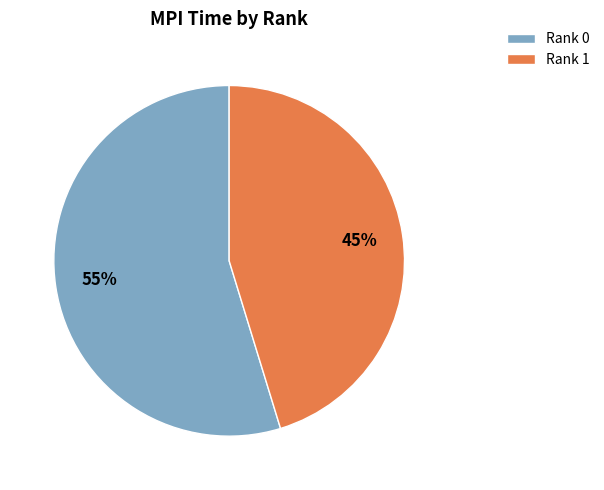

Is it true that Rank 0 is 55% of the pie?

True